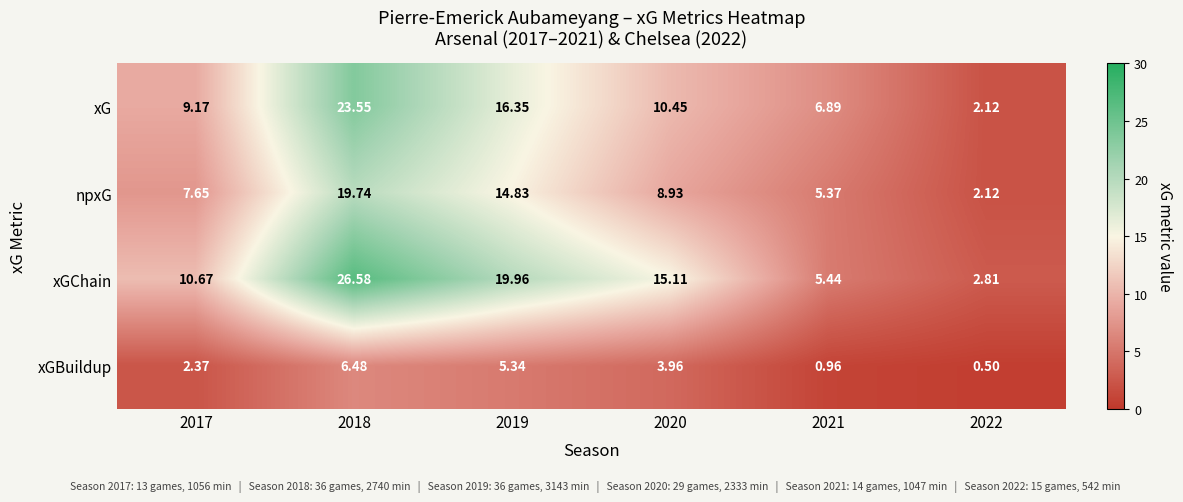

Is the value of xGChain at 2017 greater than the value of npxG at 2022?

Yes